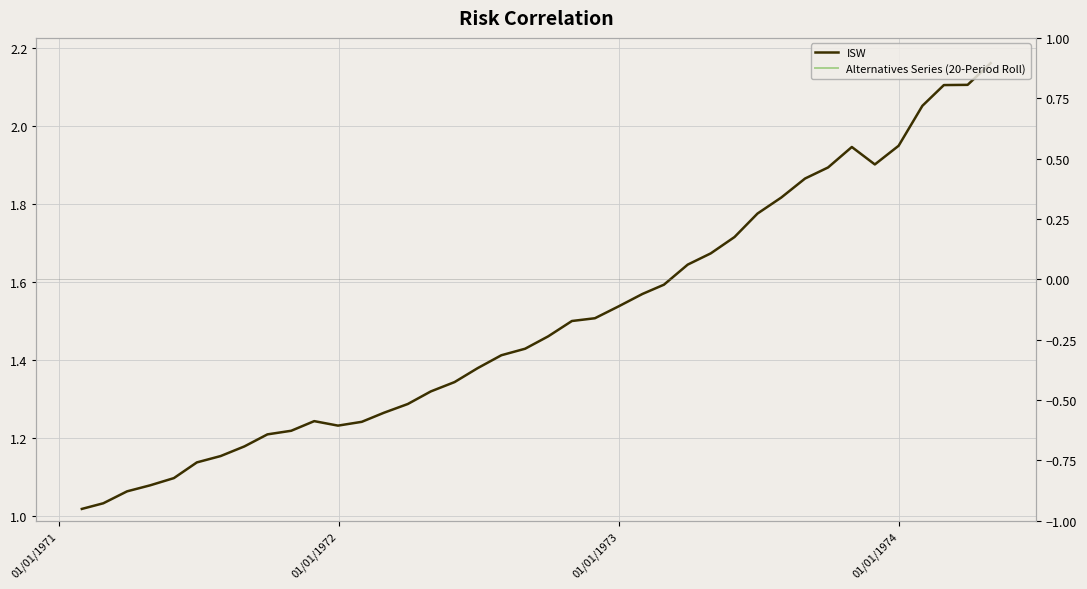

True or false: ISW has more than 2 interior local peaks.

False